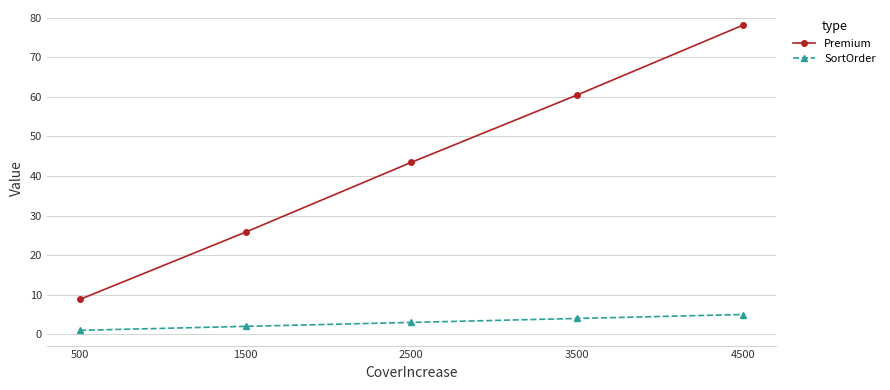

How many lines are shown in the chart?

2